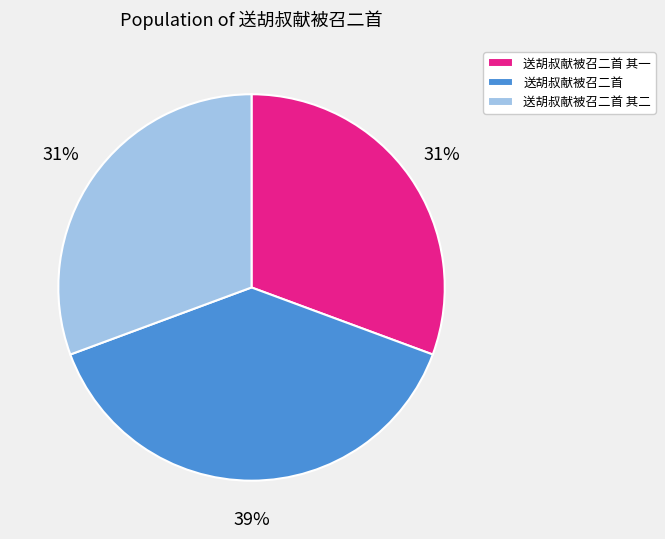

Count the number of slices in the pie.

3